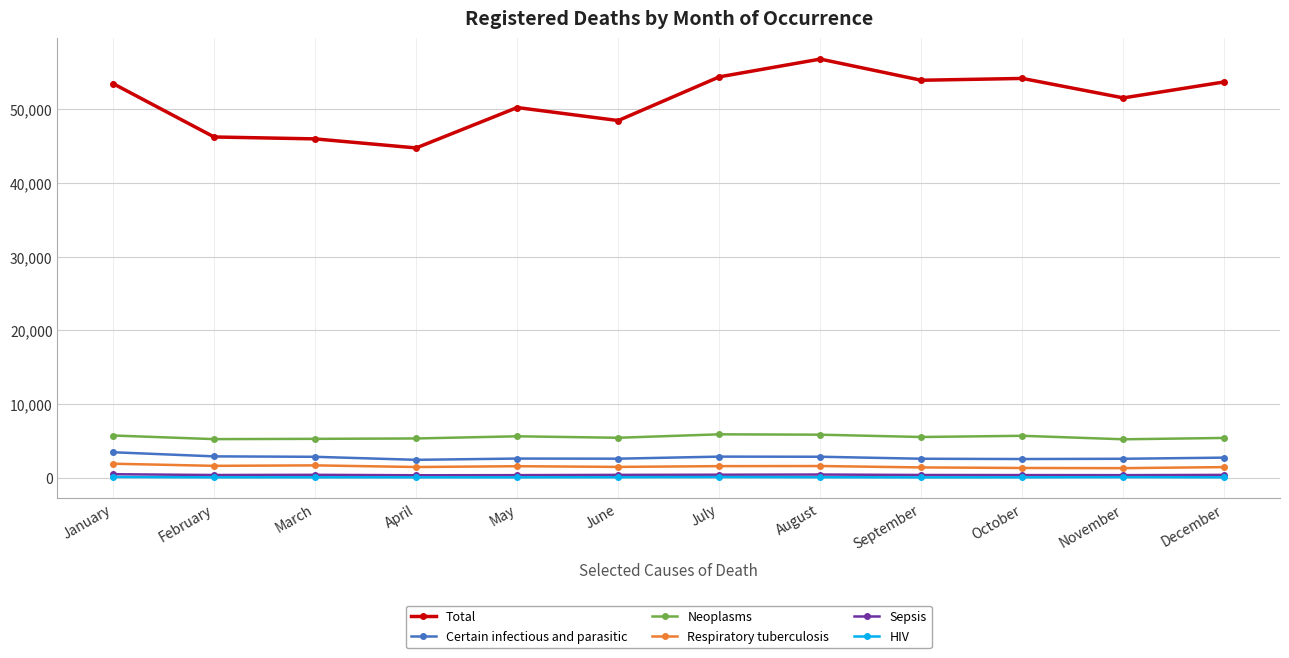

How many lines are shown in the chart?

6